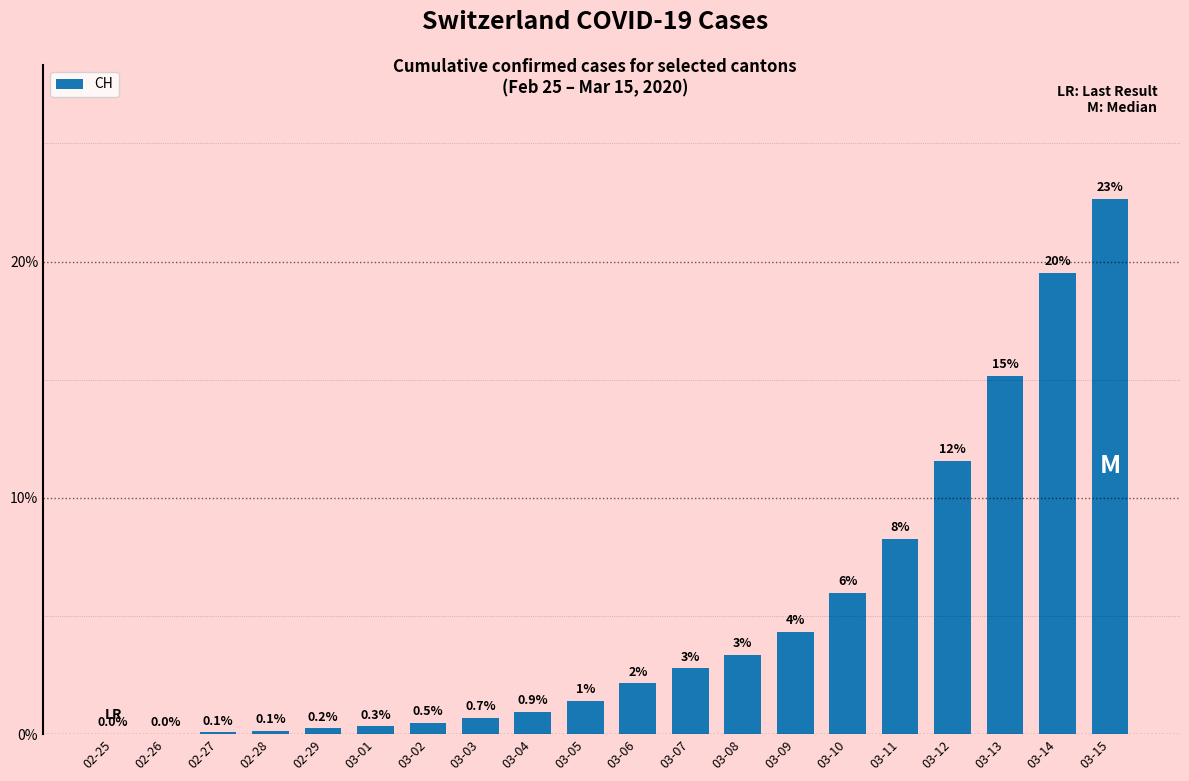

What position from the left is 02-27?

3